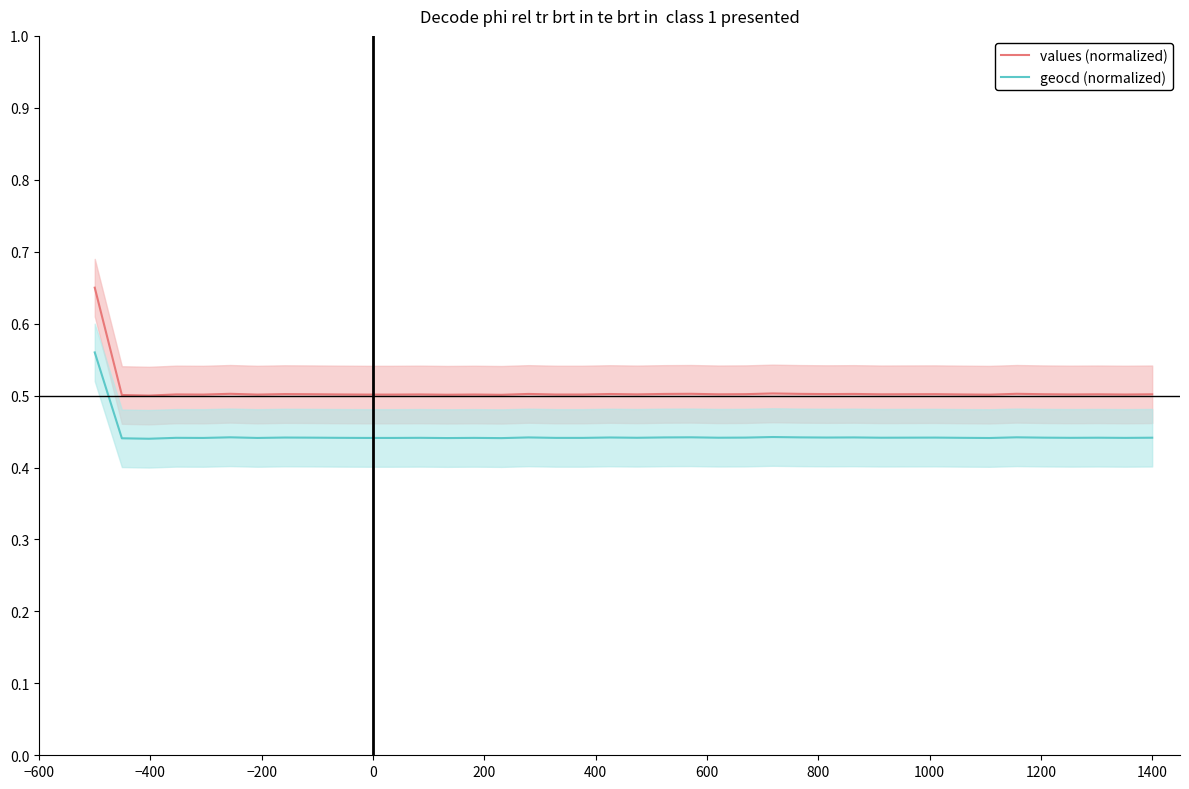

True or false: values (normalized) and geocd (normalized) intersect in this chart.

False